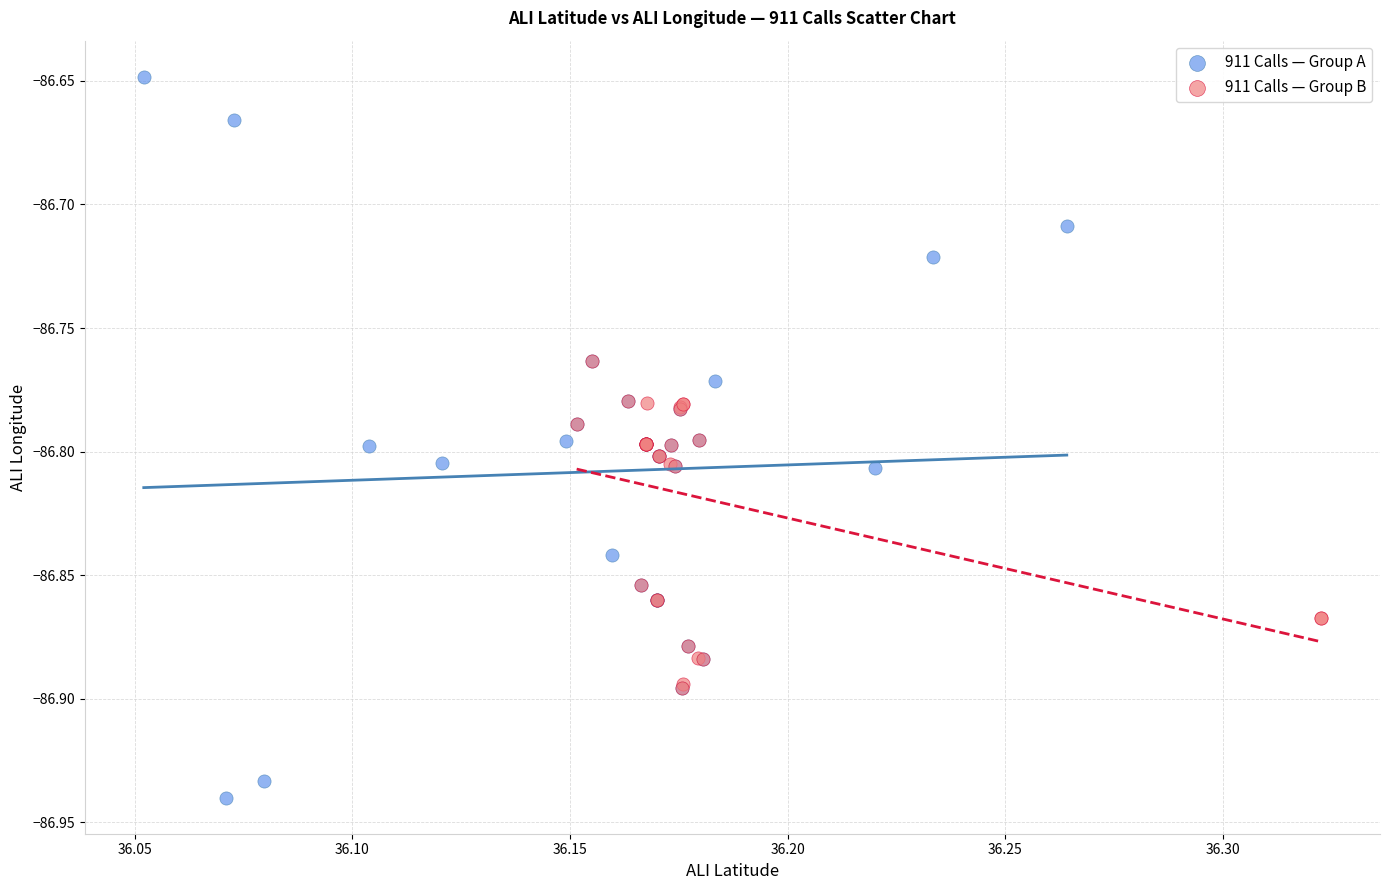

Which series contains the lowest Y value?

911 Calls — Group A